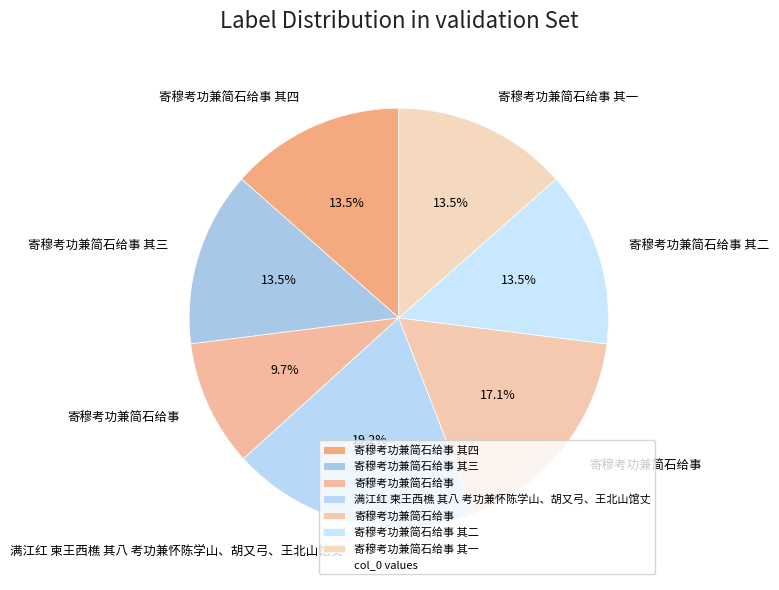

Rank the categories by value from highest to lowest.

满江红 柬王西樵 其八 考功兼怀陈学山、胡又弓、王北山馆丈, 寄穆考功兼简石给事, 寄穆考功兼简石给事 其四, 寄穆考功兼简石给事 其三, 寄穆考功兼简石给事 其二, 寄穆考功兼简石给事 其一, 寄穆考功兼简石给事